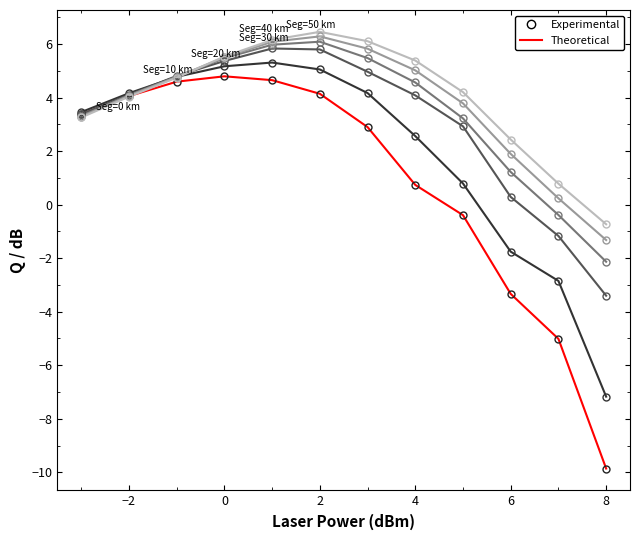

What is the smallest value displayed?

-9.9